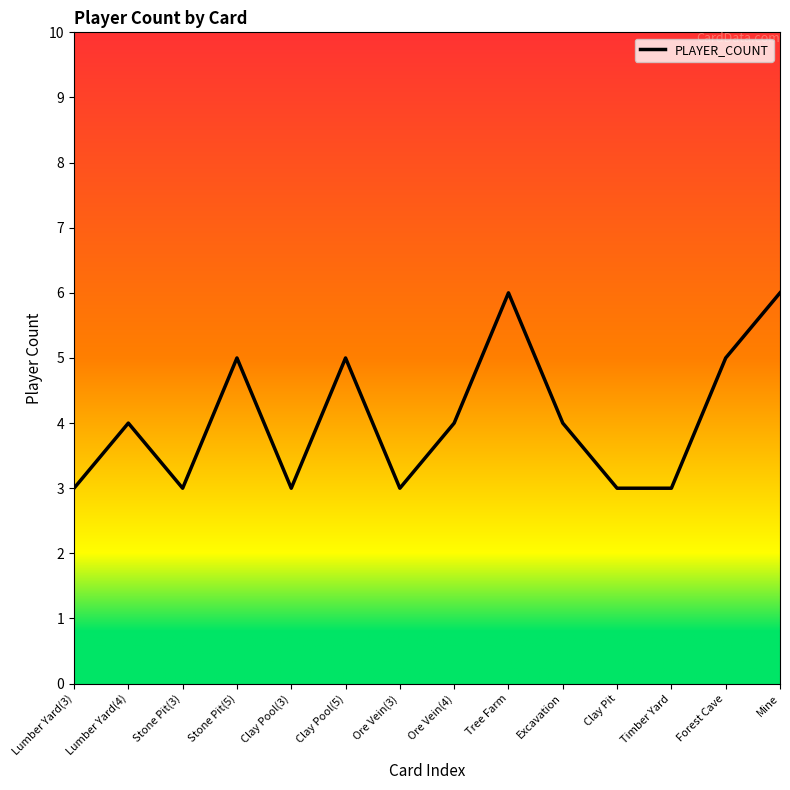

Reading left to right, extract all data points from this chart.

Lumber Yard(3)=3	Lumber Yard(4)=4	Stone Pit(3)=3	Stone Pit(5)=5	Clay Pool(3)=3	Clay Pool(5)=5	Ore Vein(3)=3	Ore Vein(4)=4	Tree Farm=6	Excavation=4	Clay Pit=3	Timber Yard=3	Forest Cave=5	Mine=6